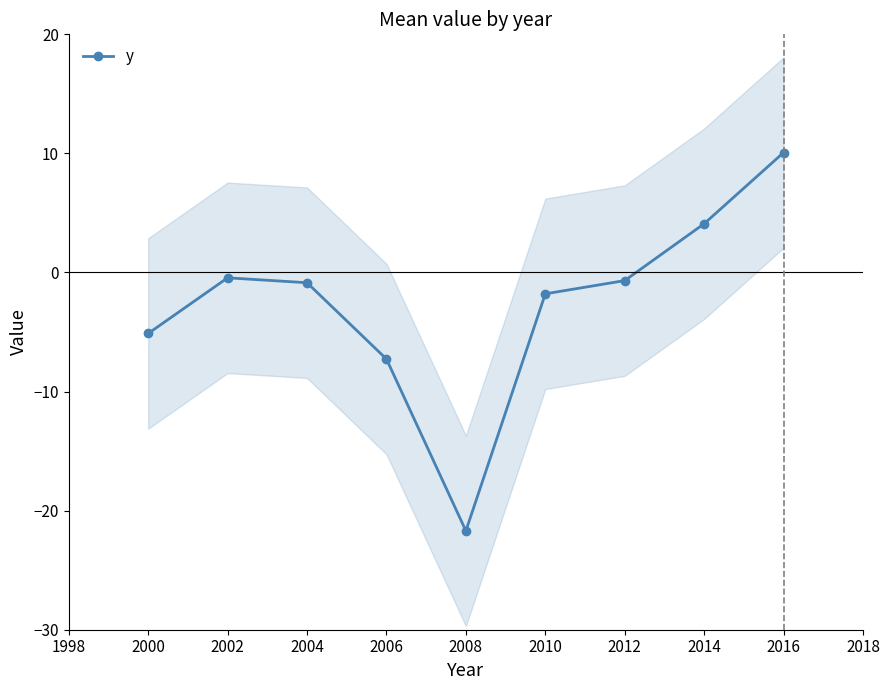

What is the sum of all values?

-23.7